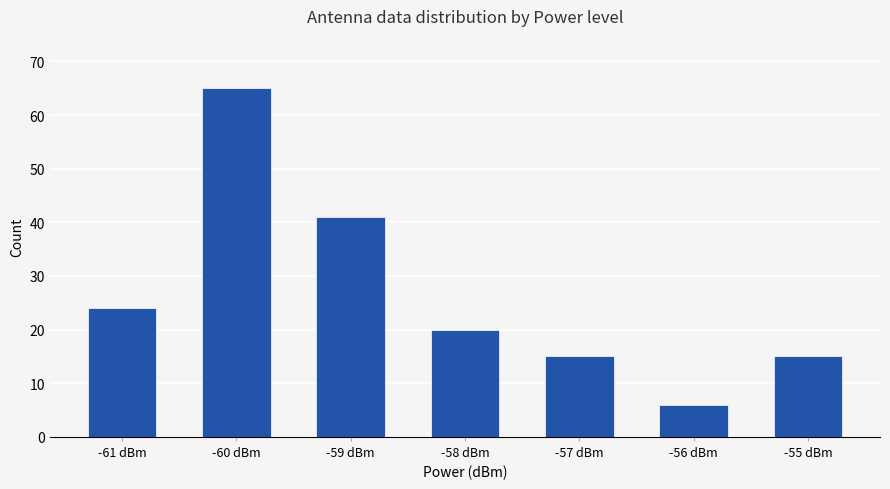

What is the change in value from -59 dBm to -56 dBm?

-35